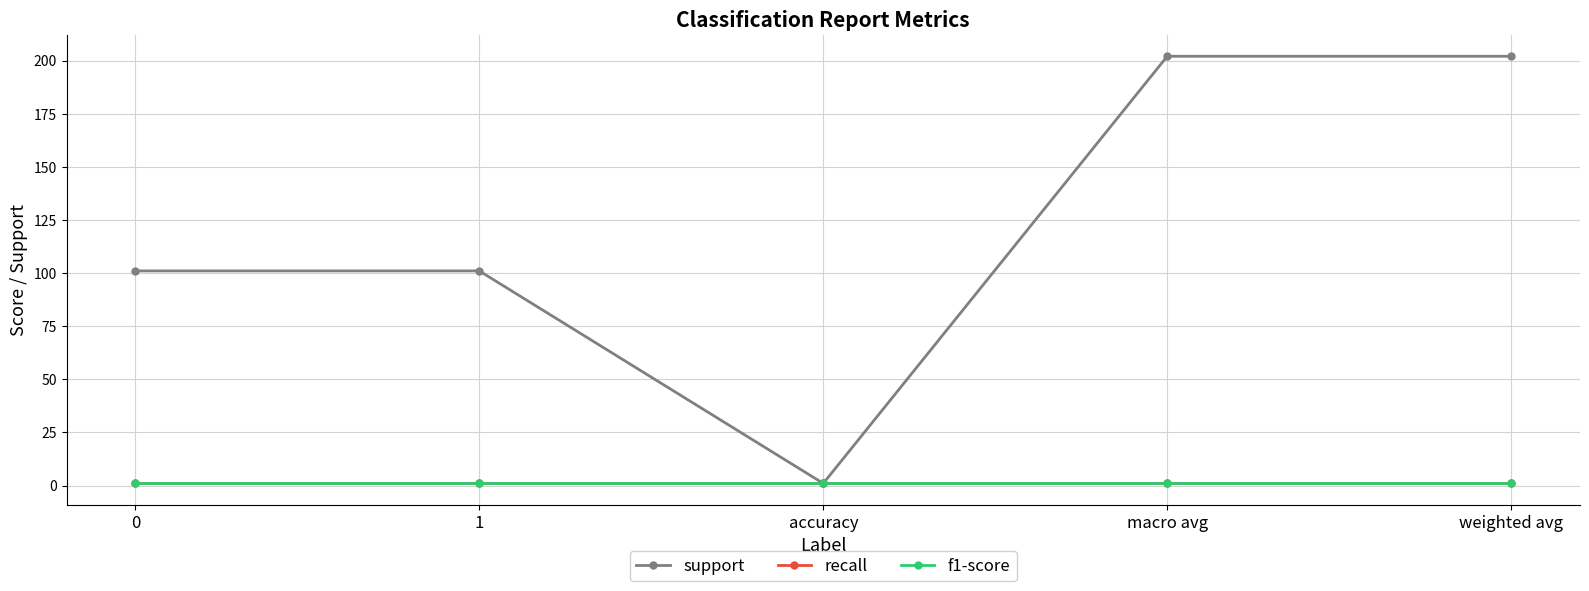

True or false: f1-score and recall intersect in this chart.

False